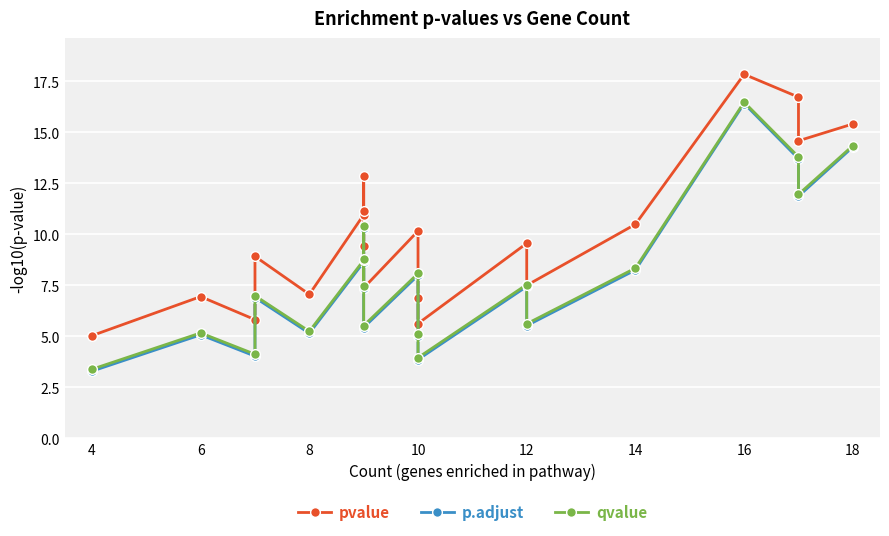

What are all the series names shown in the legend?

pvalue, p.adjust, qvalue